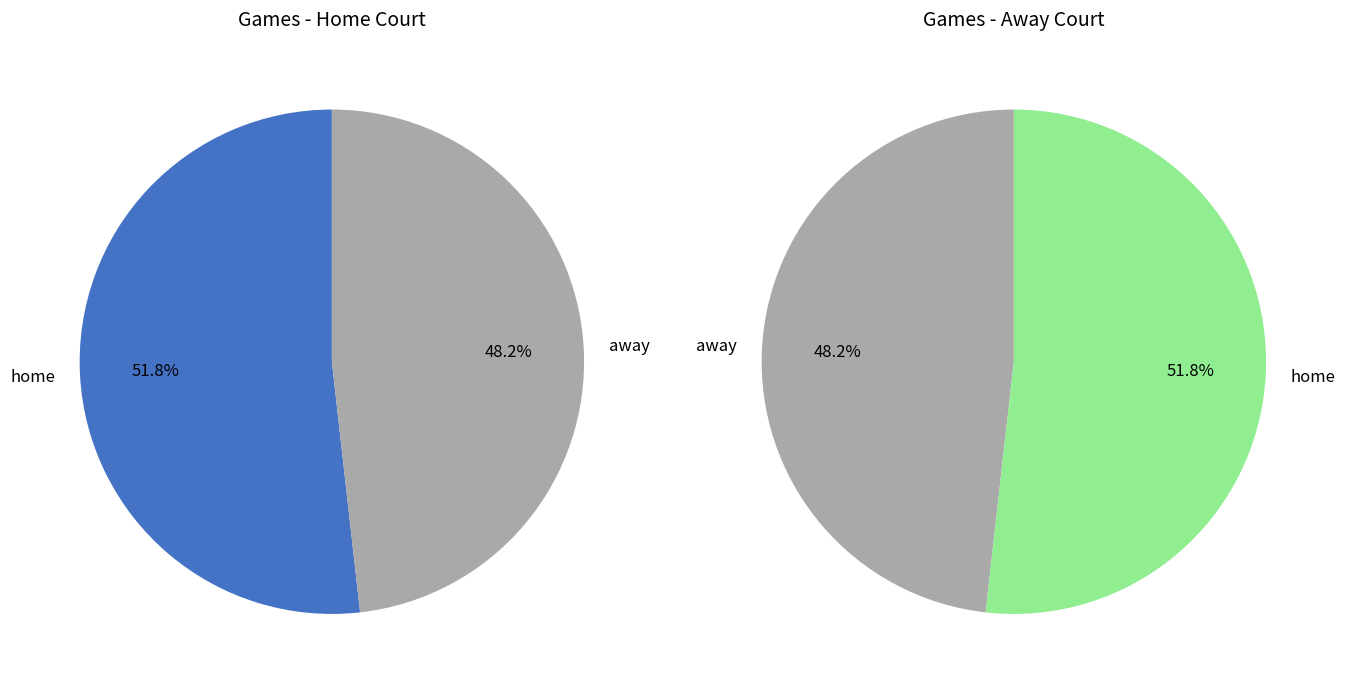

Do home and away together represent more than half of the pie?

Yes